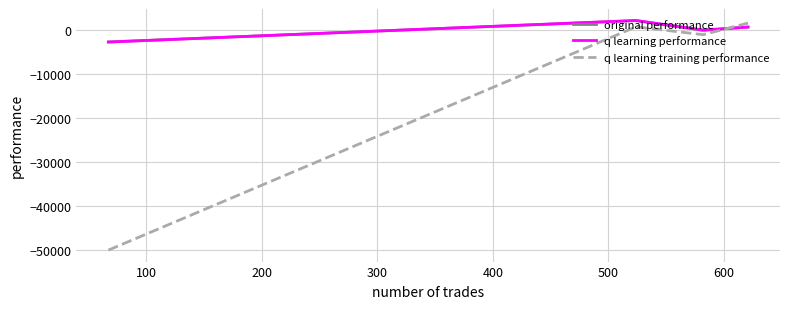

Which series has the widest spread of values?

q learning training performance